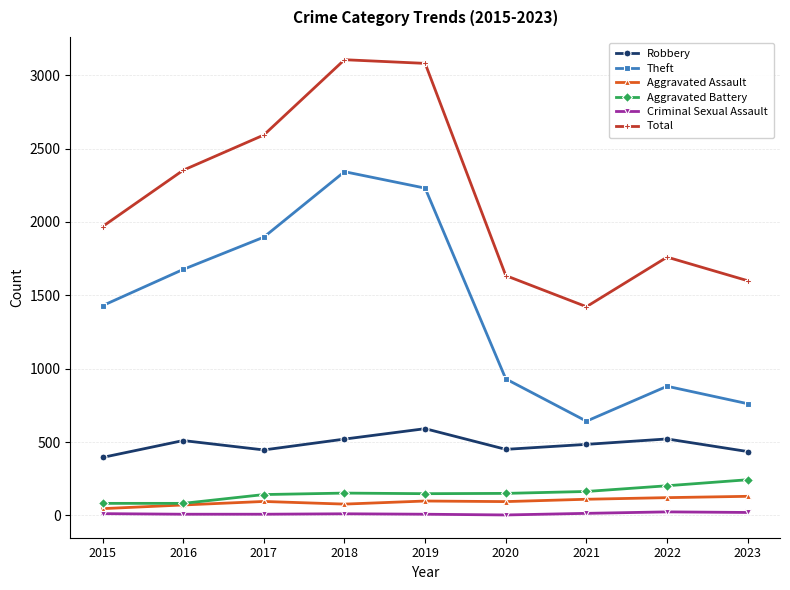

Is the value of Theft at 2020 greater than the value of Criminal Sexual Assault at 2018?

Yes